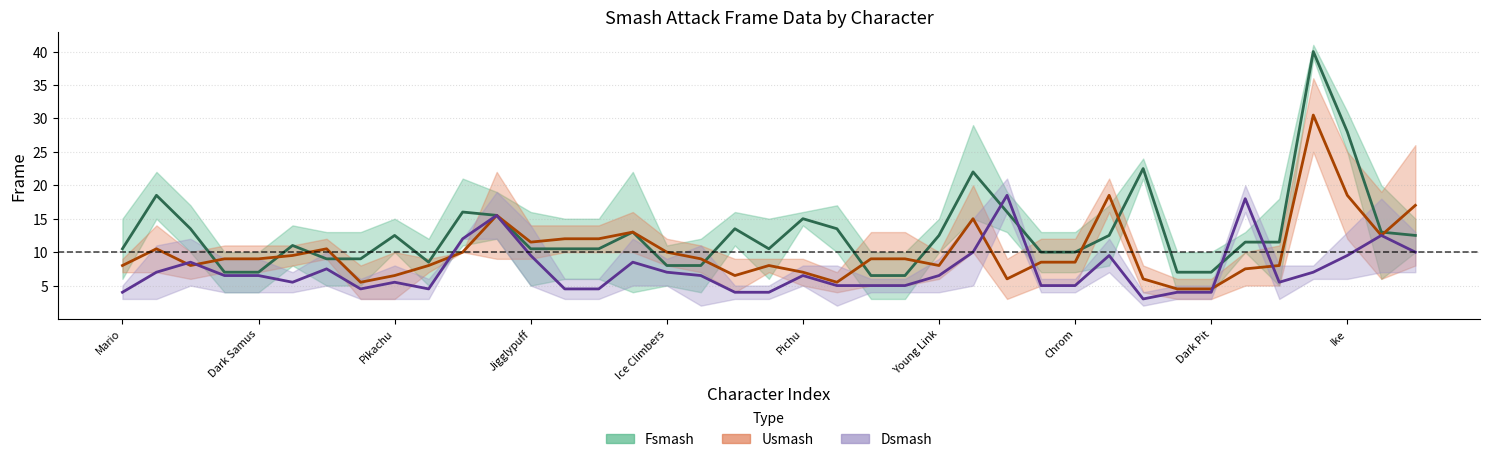

What is the approximate value of Fsmash Midpoint at Mario?

10.5